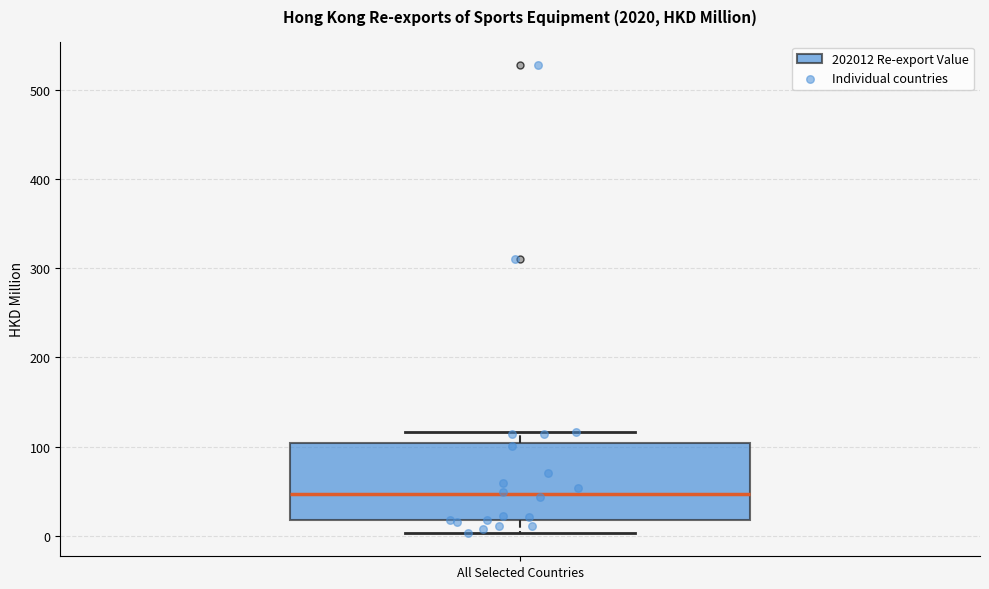

Transcribe this box plot: give where the median line is, the range the box spans, and where the two whiskers end, as read against the y-axis. The values are not printed on the chart, so give them approximately, as read against the axis.

median 50, box 20 to 100, whiskers 0 to 120